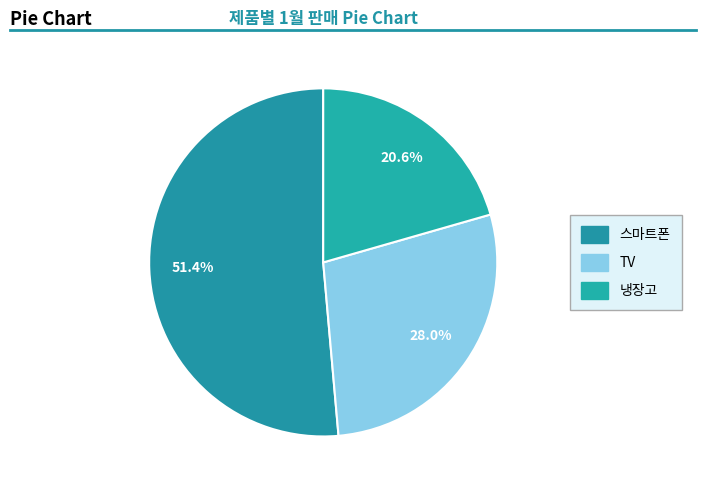

Count the number of slices in the pie.

3